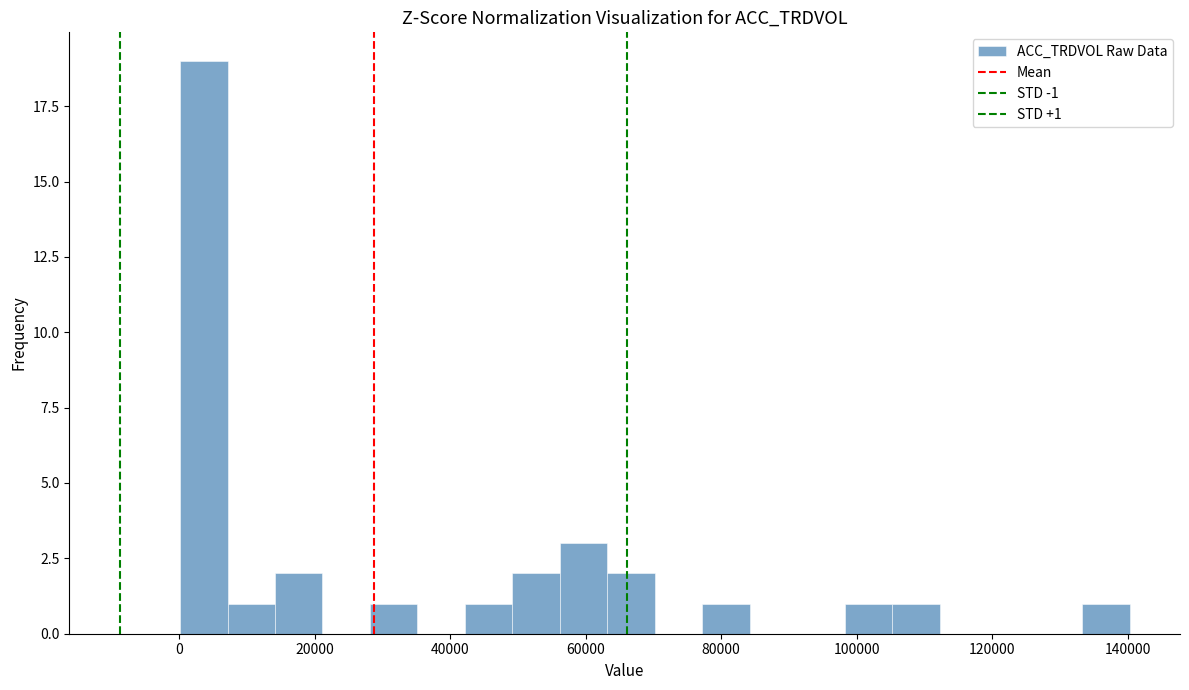

Read against the x-axis, roughly where is the centre of the tallest bar?

4000